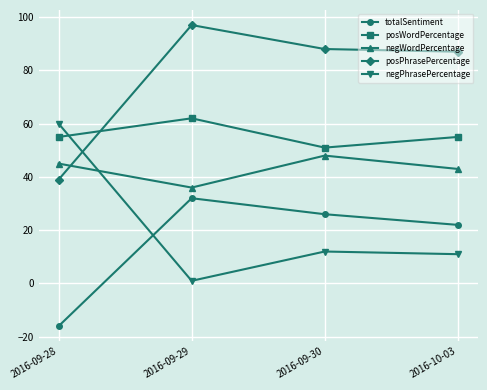

True or false: totalSentiment has more than 1 points higher than both neighbors.

False